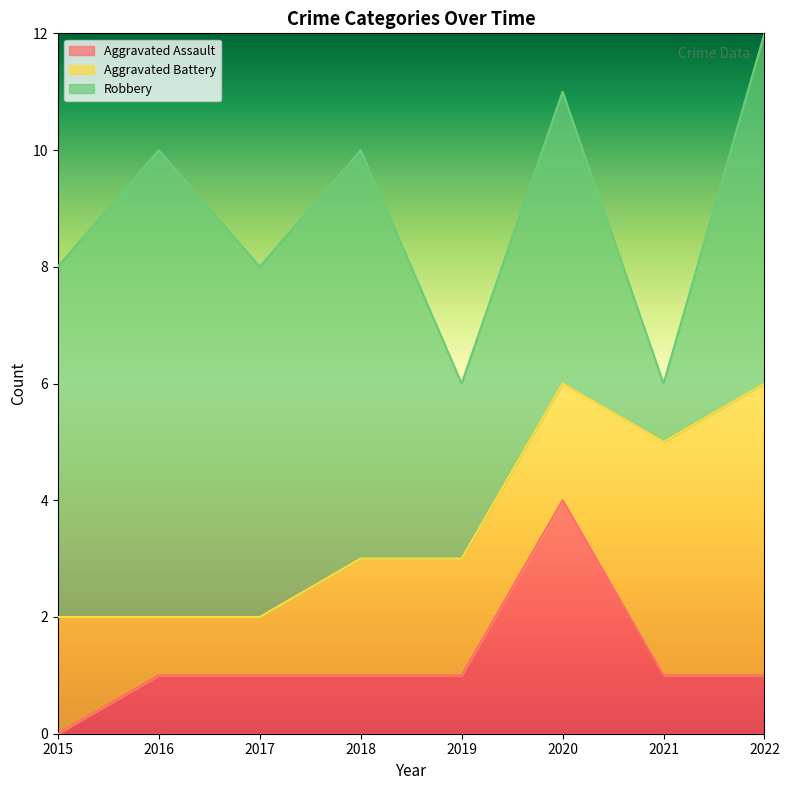

Where does the Robbery series first go above 6?

2016